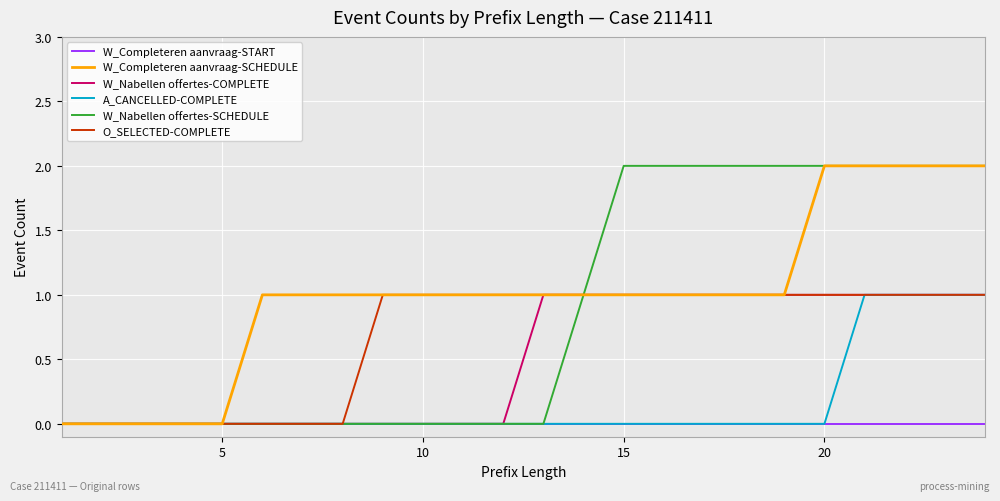

Which series has the largest total across all categories?

W_Completeren aanvraag-SCHEDULE